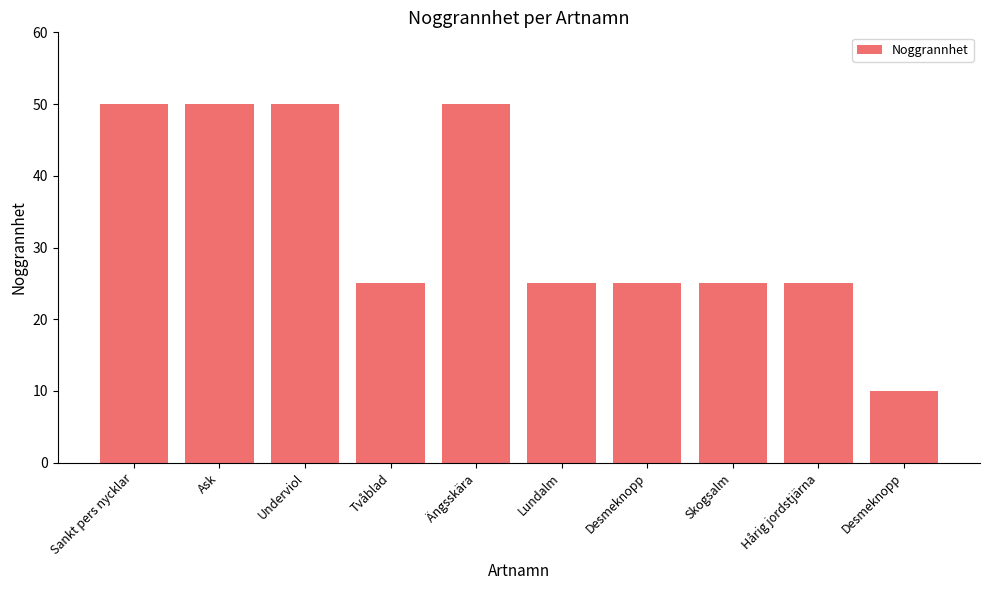

What is the sum of the values at Skogsalm and Underviol?

75